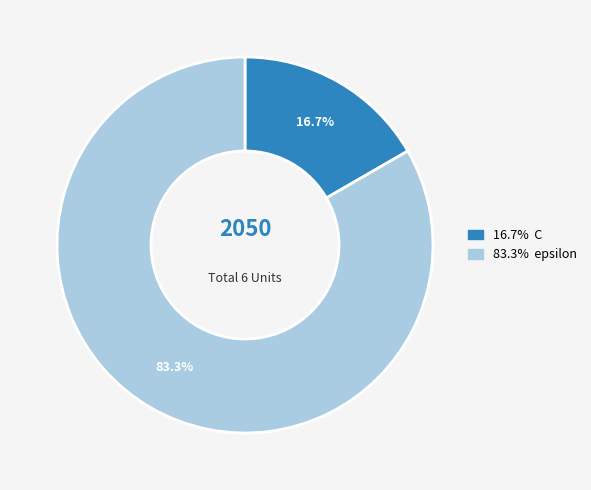

How many slices are in this pie chart?

2